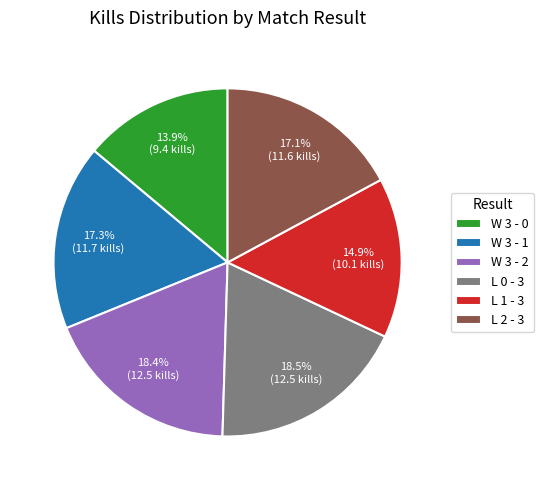

To the nearest percent, what is the average slice percentage?

17%